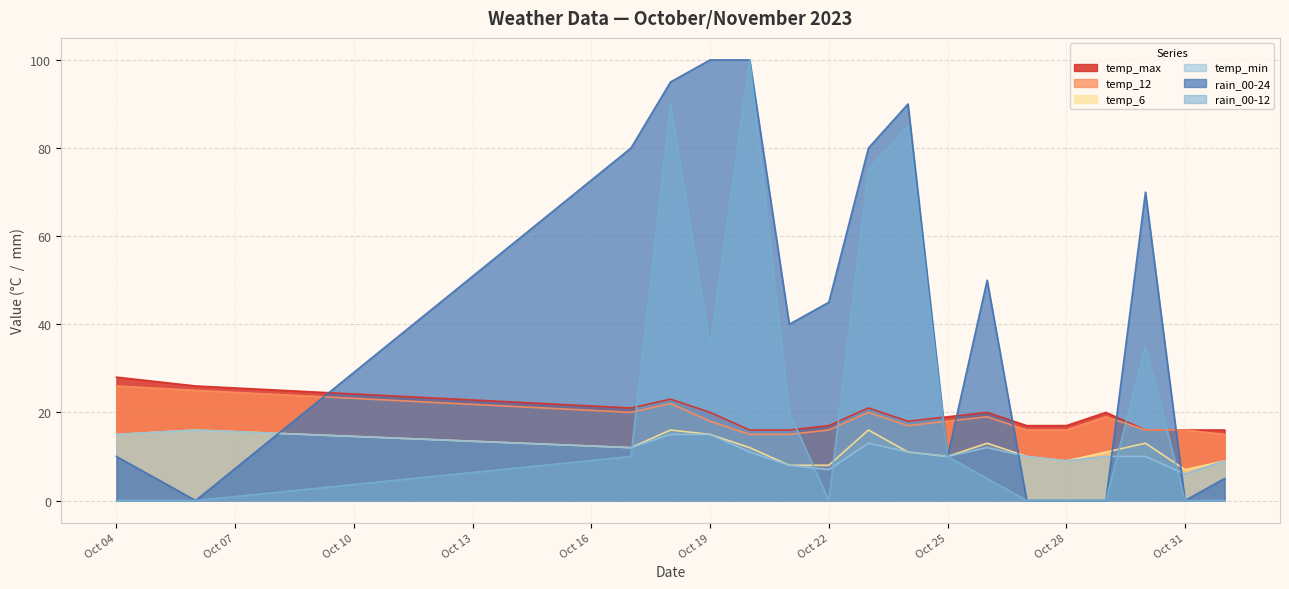

What position from the right is 2023-10-29?

4